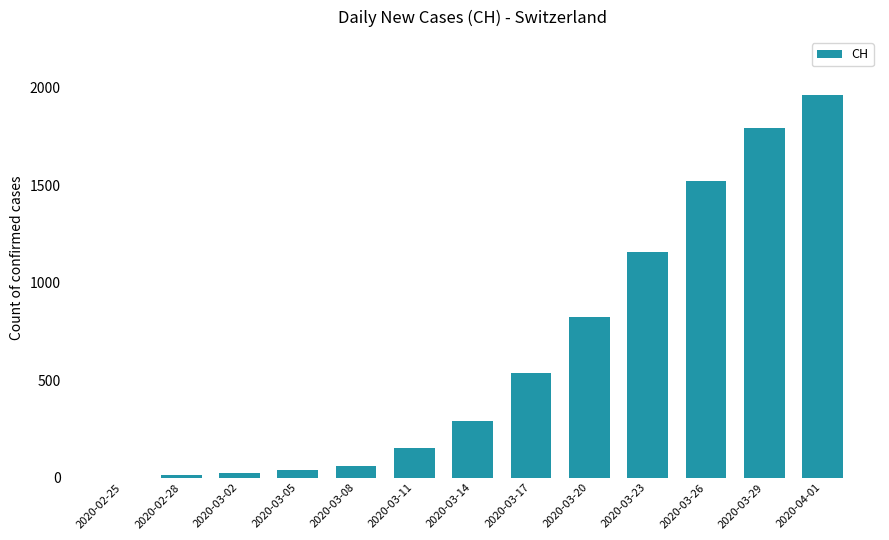

Between 2020-02-25 and 2020-03-14, which is larger?

2020-03-14